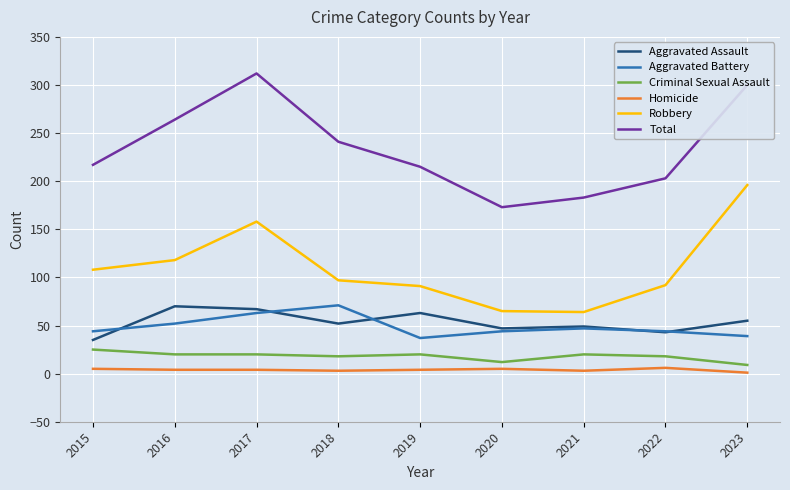

True or false: Homicide and Robbery cross at least once.

False